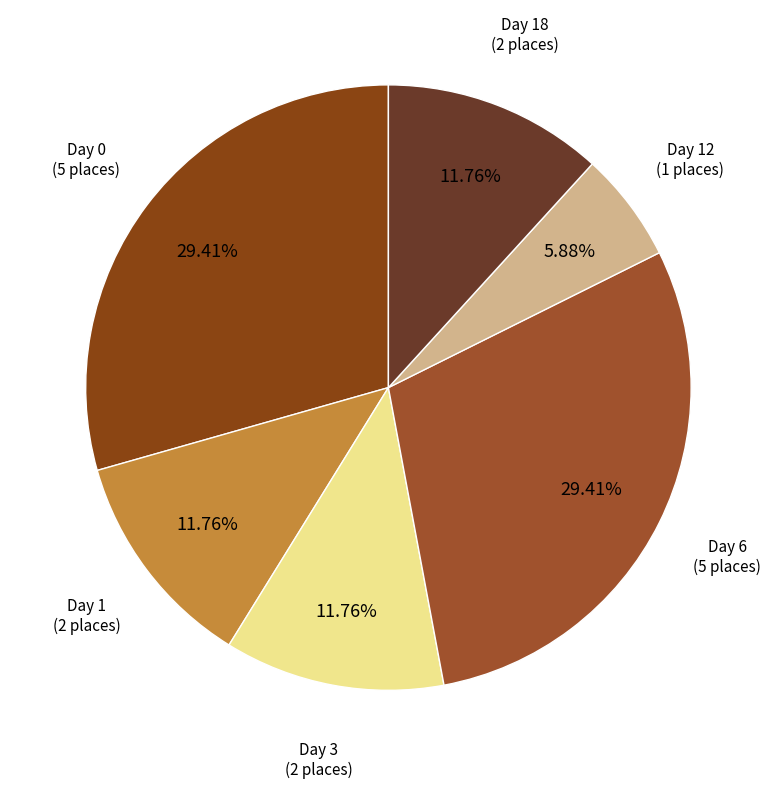

What is the ratio of the value at Day 12 to the value at Day 6?

0.2